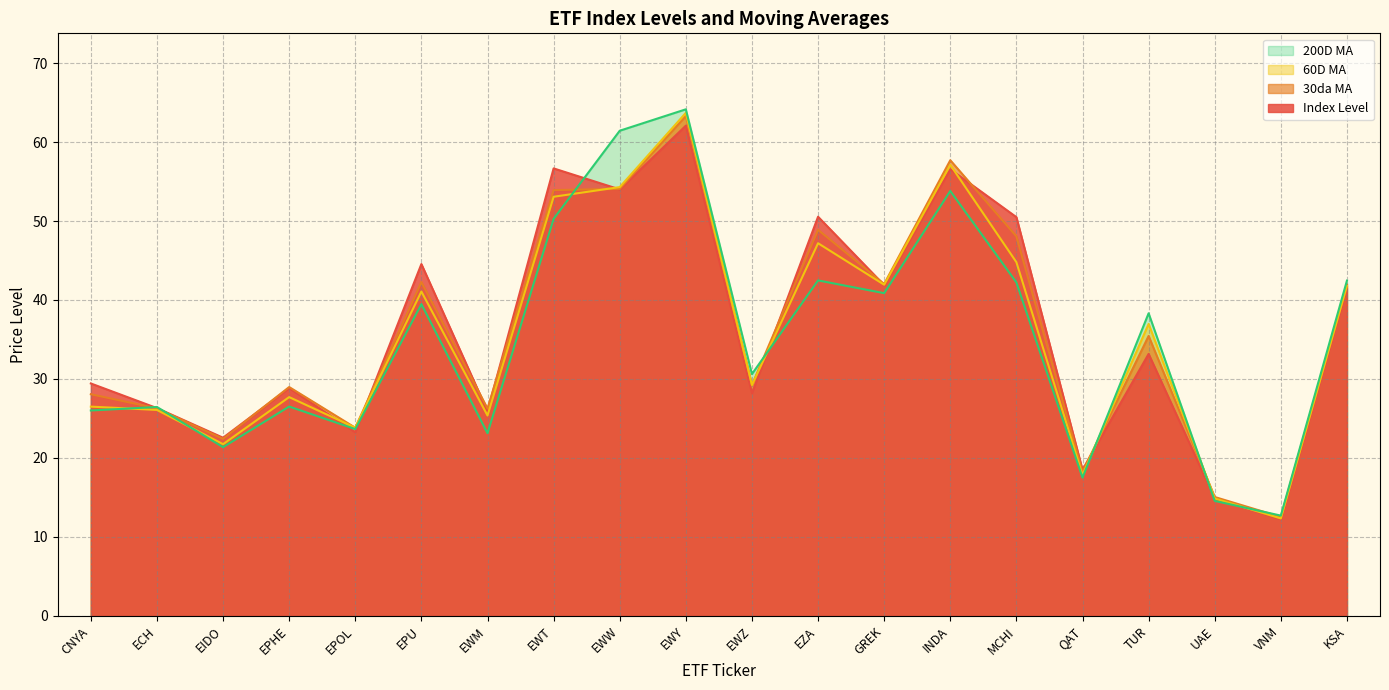

What is the minimum value for Index Level?

12.2